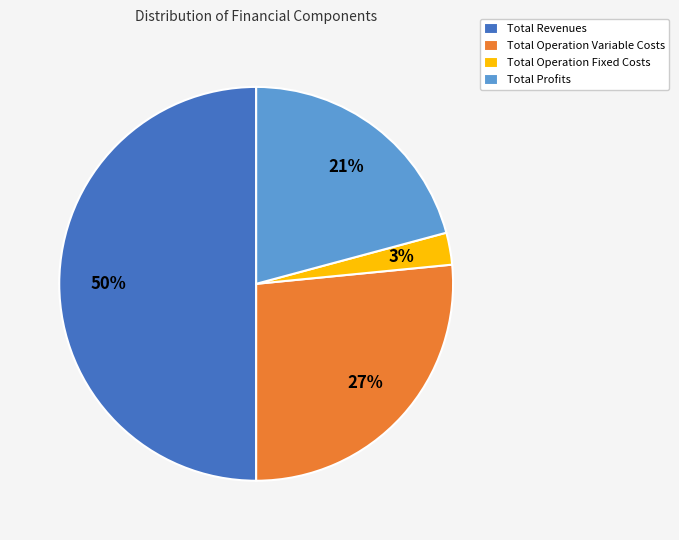

To the nearest percent, what portion does Total Operation Variable Costs represent?

27%